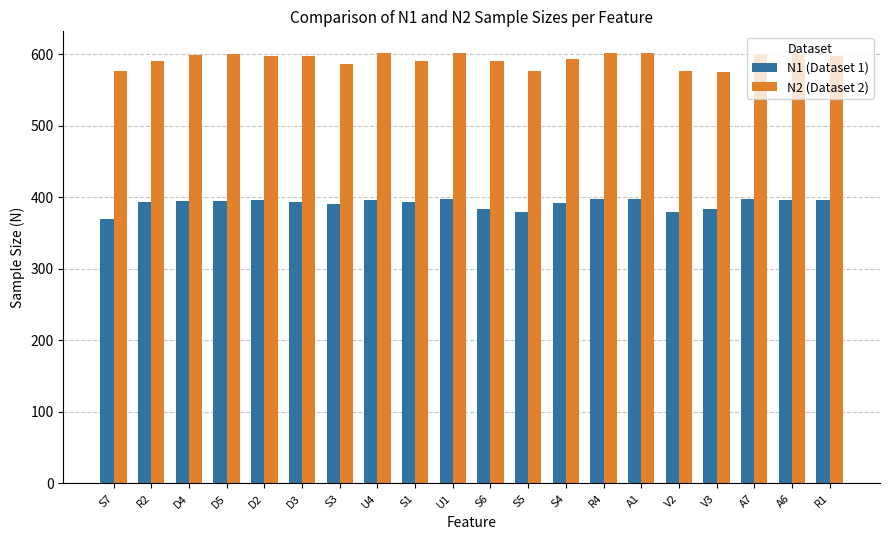

Rank the series by their average value, from highest to lowest.

N2 (Dataset 2), N1 (Dataset 1)